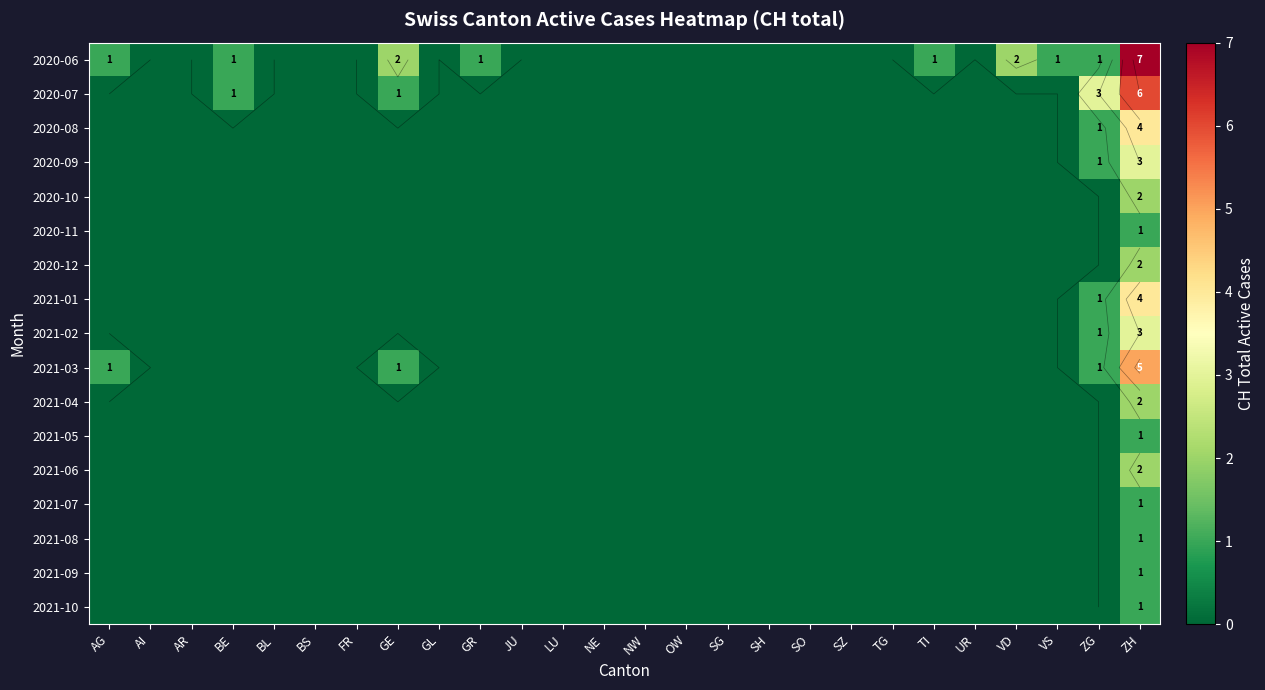

Is the value of 2020-12 at GR greater than the value of 2021-10 at AR?

No